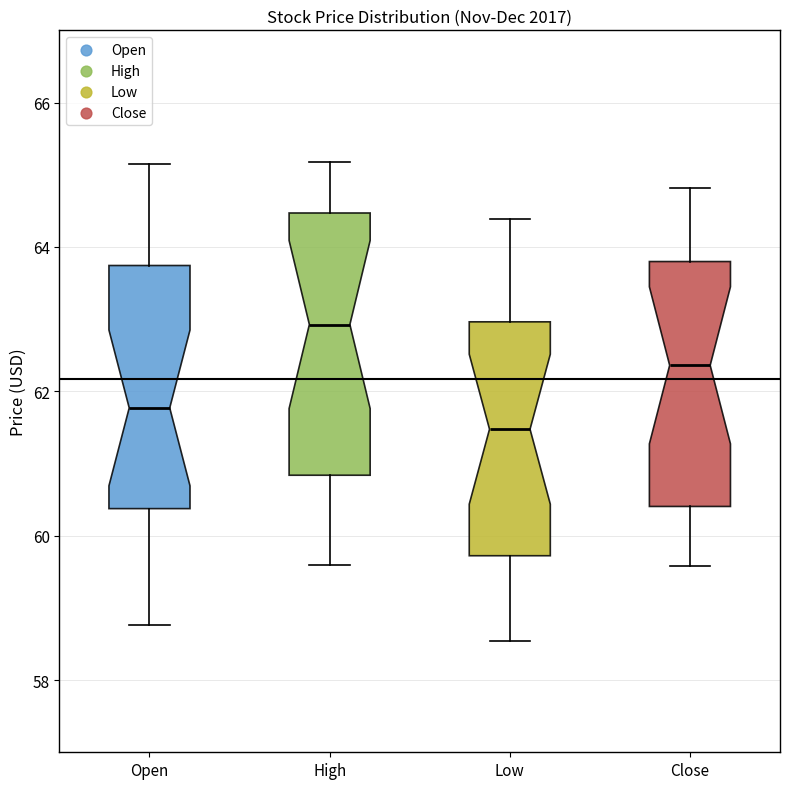

Reading left to right, transcribe this box plot: for each box, give where its median line is, the range the box spans, and where its two whiskers end, as read against the y-axis. The values are not printed on the chart, so give them approximately, as read against the axis.

Open: median 61.8, box 60.4 to 63.8, whiskers 58.8 to 65.2
High: median 63.0, box 60.8 to 64.4, whiskers 59.6 to 65.2
Low: median 61.4, box 59.8 to 63.0, whiskers 58.6 to 64.4
Close: median 62.4, box 60.4 to 63.8, whiskers 59.6 to 64.8